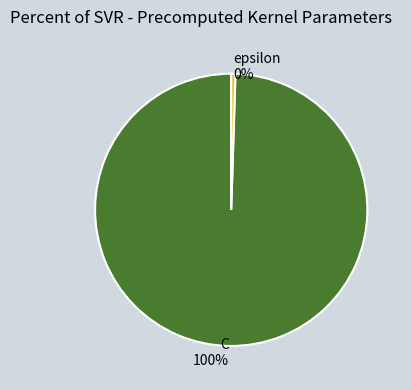

The C slice represents 100% of the pie. True or false?

True